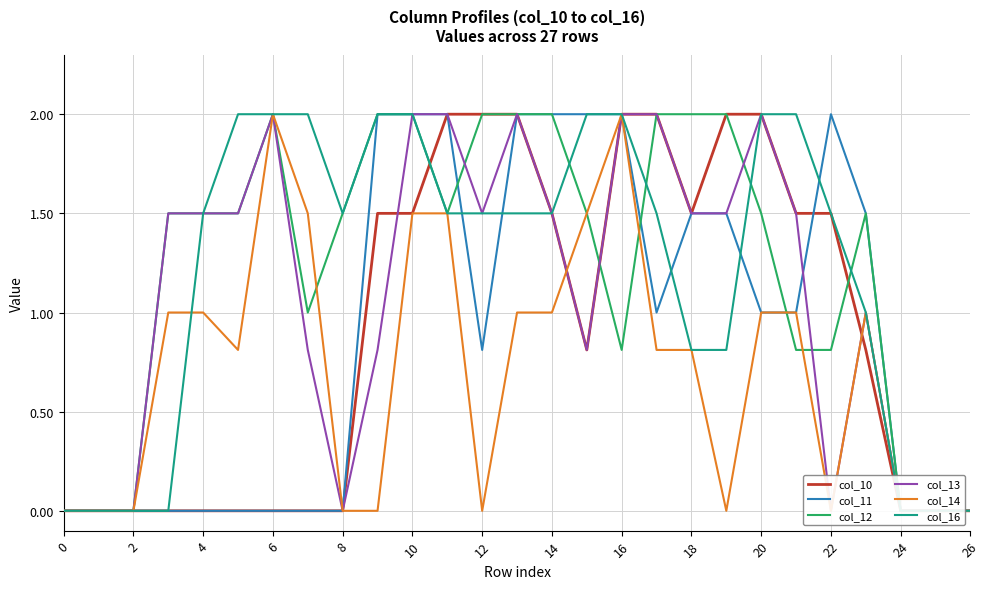

What is the label of the 24th point from the left?

23